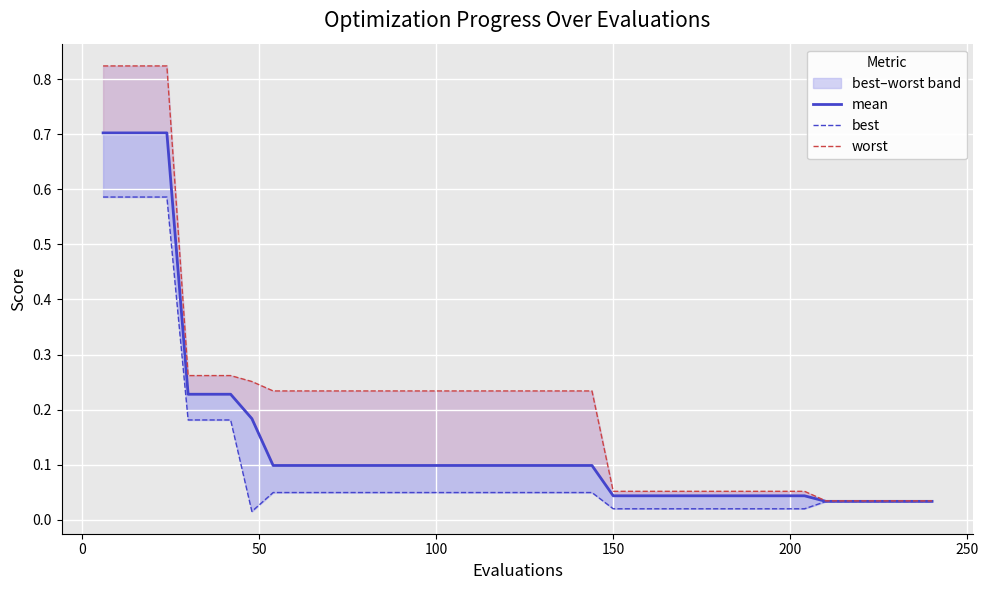

Which has a higher value, 150 or 50?

50